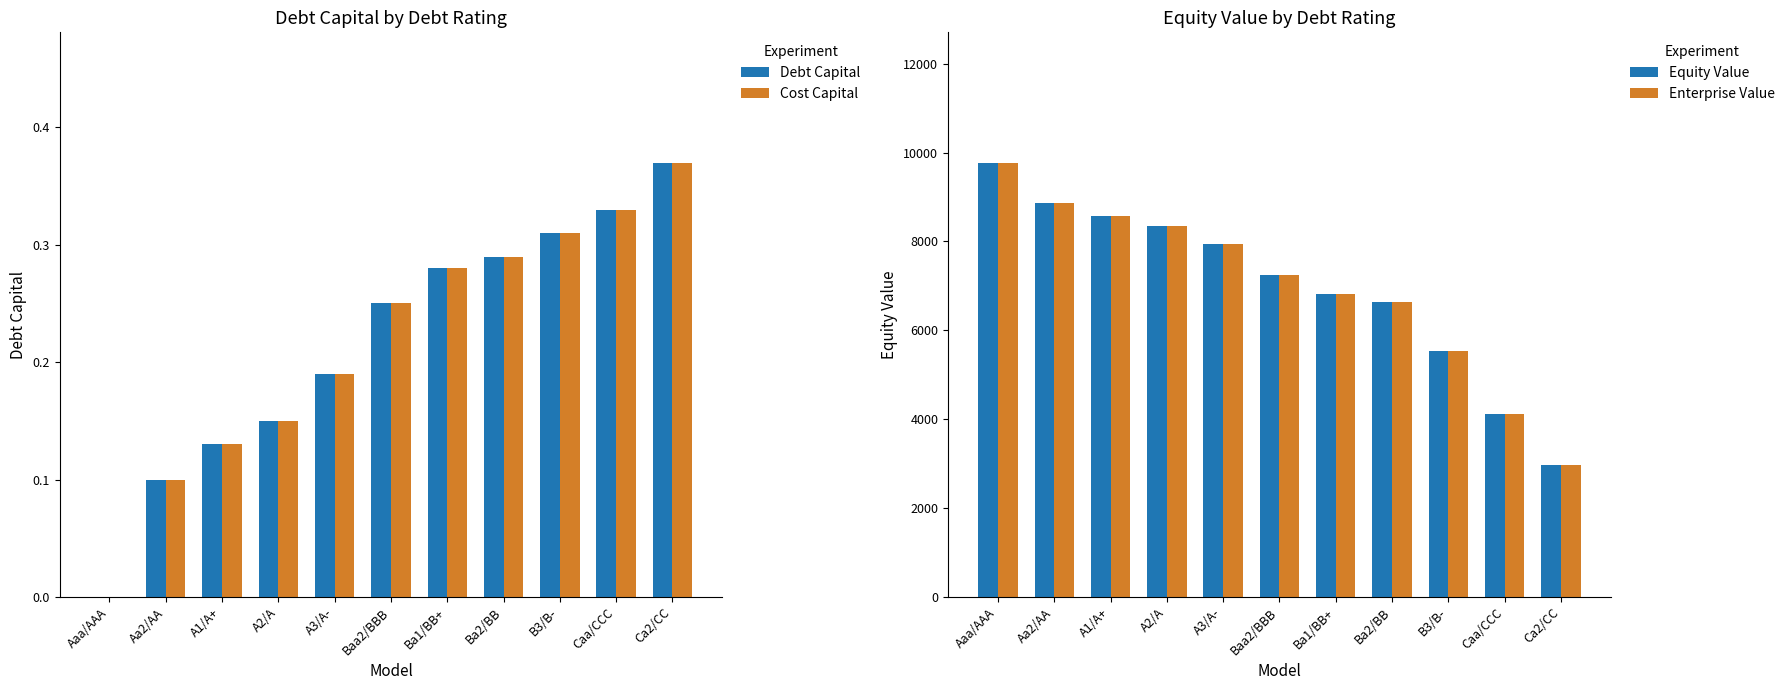

At how many categories does at least one series exceed 4719?

9